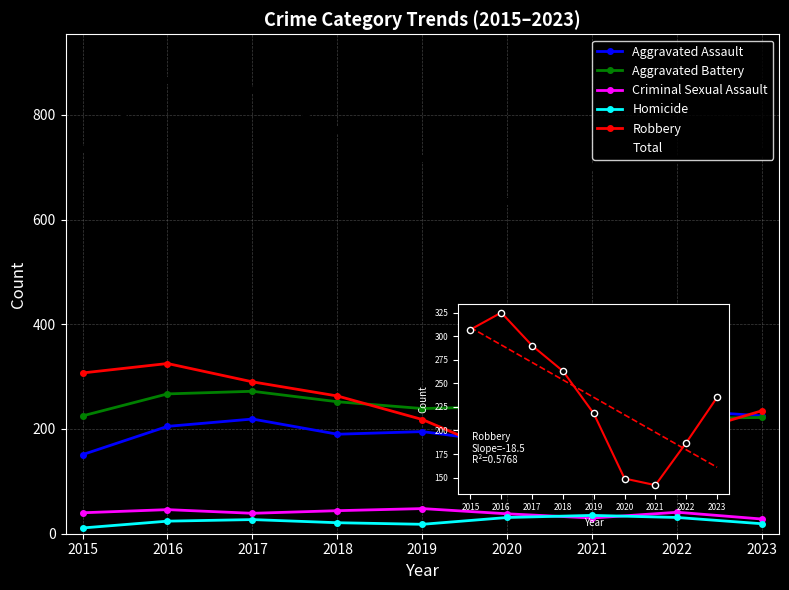

At how many categories does at least one series exceed 776?

2